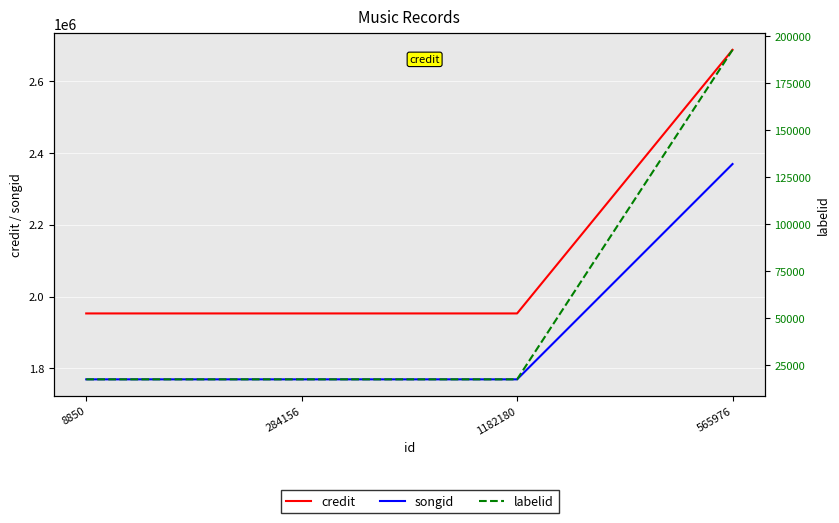

Does the chart display data point markers on the line(s)?

No